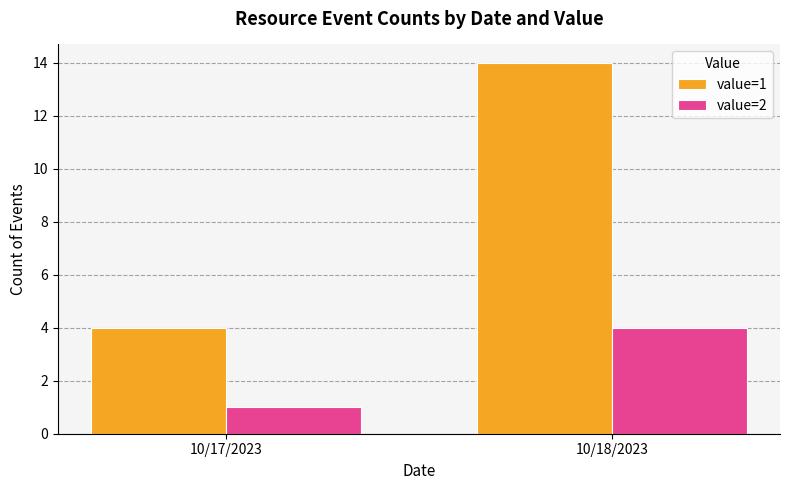

Which series has the widest spread of values?

value=1